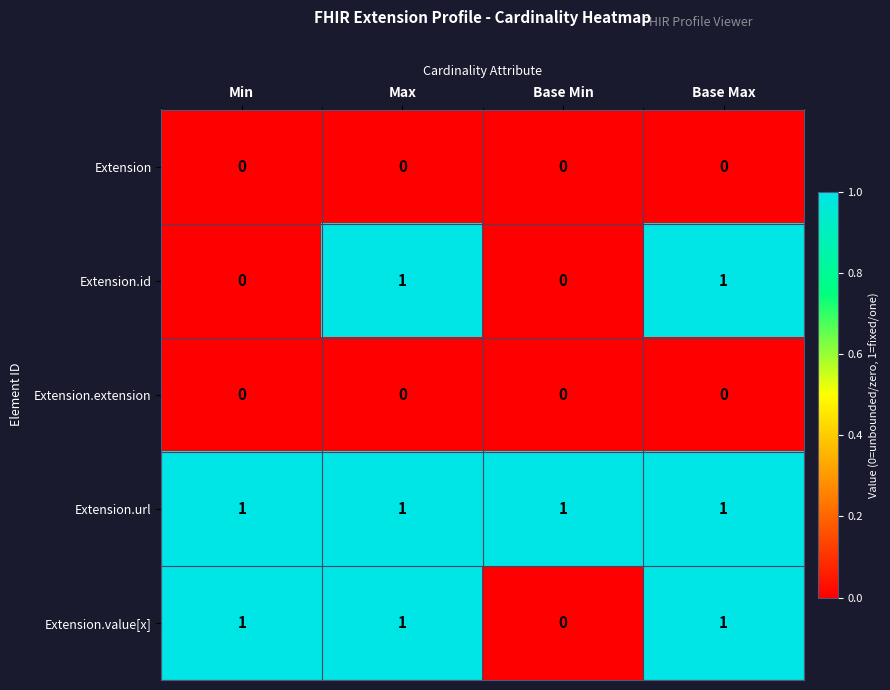

How many data points in Extension.value[x] are less than 1?

1